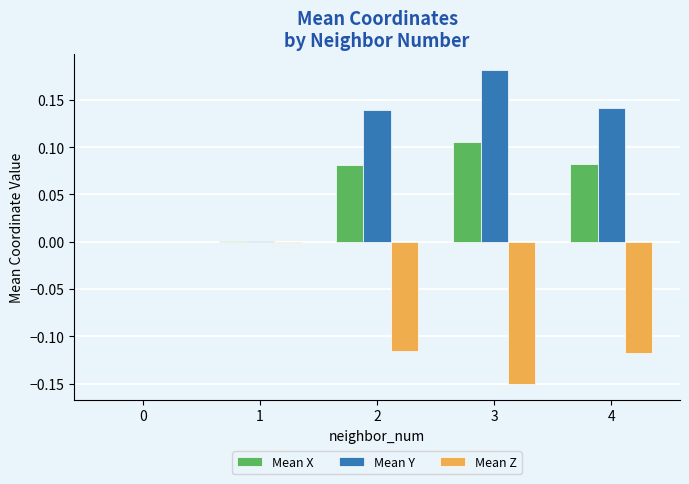

At which category is the sum across all series the highest?

3